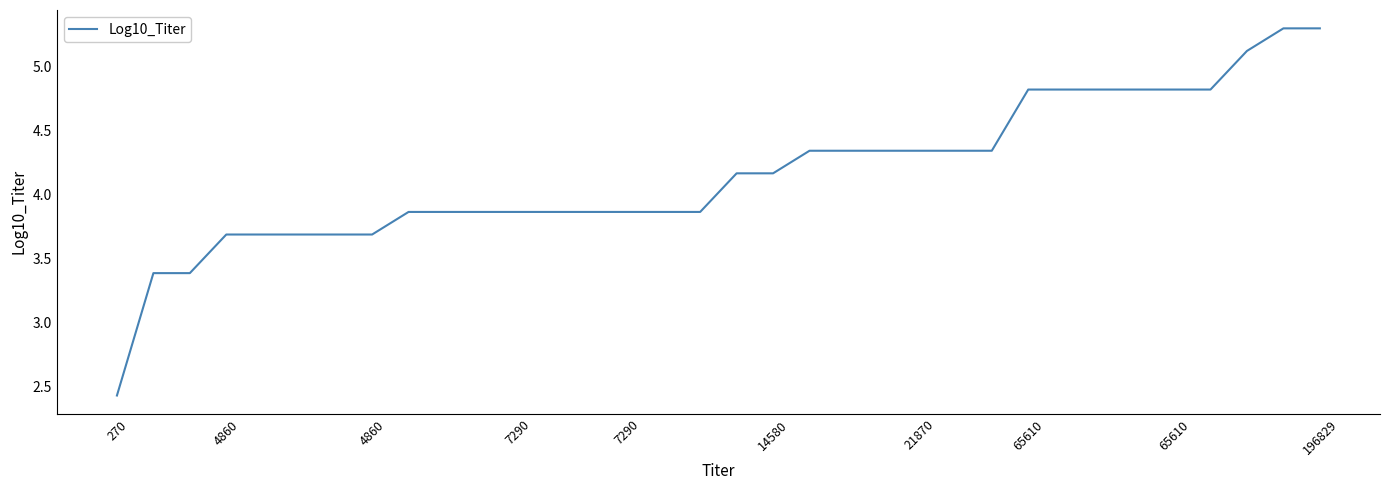

What is the maximum value shown in the chart?

5.3